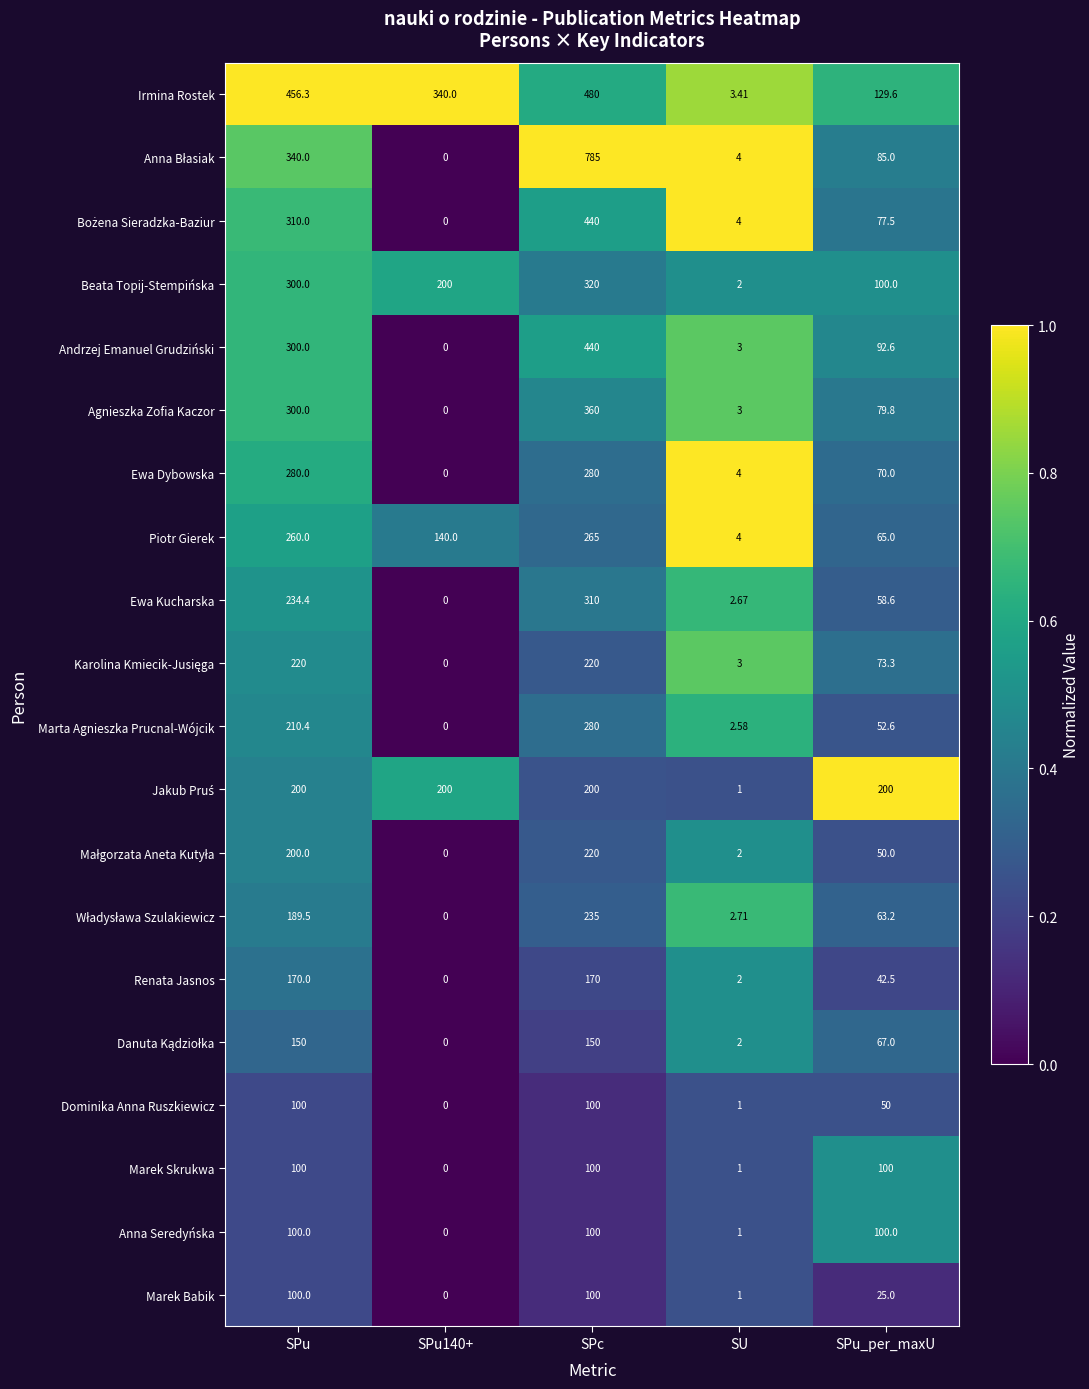

Count the number of categories in the chart.

5